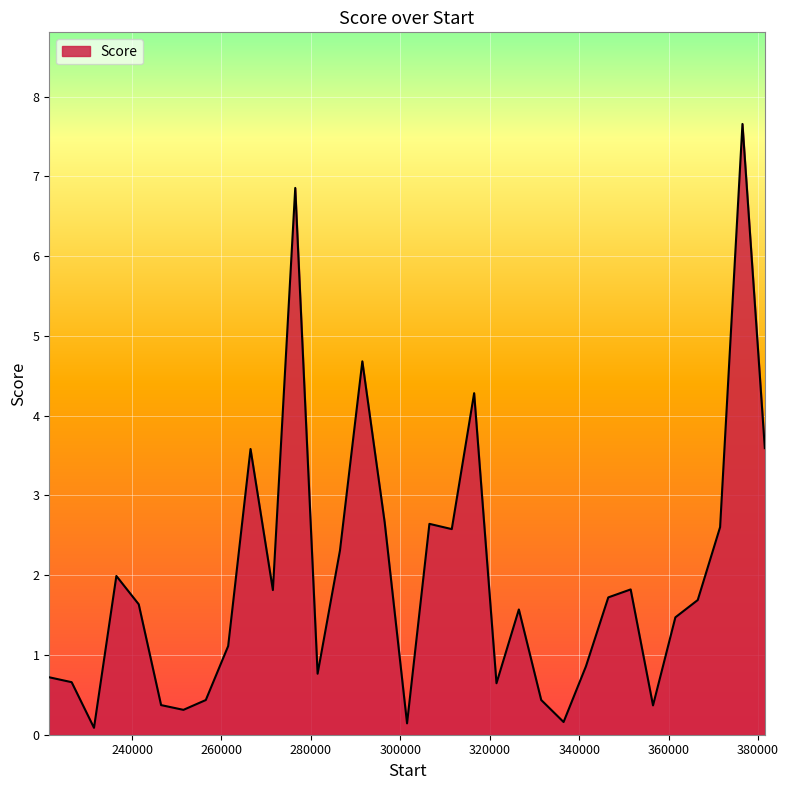

What is the greatest value displayed?

7.7